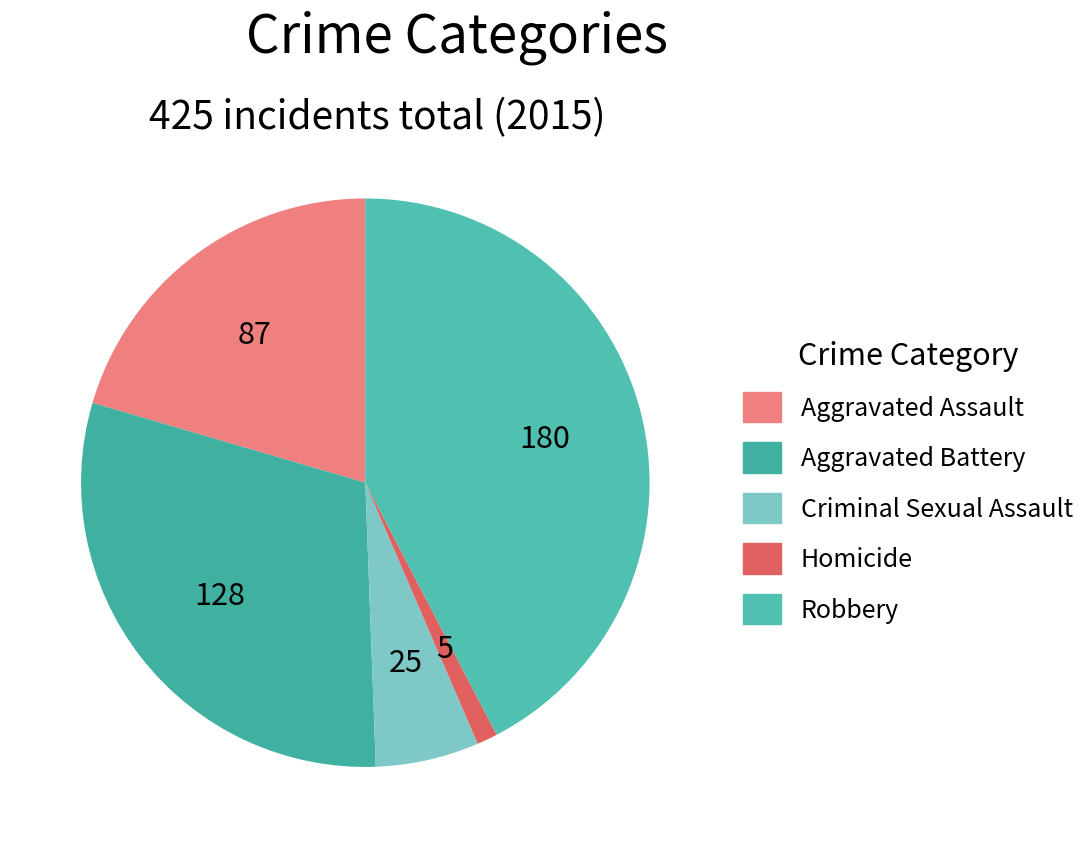

Which category has the smallest portion of the pie?

Homicide